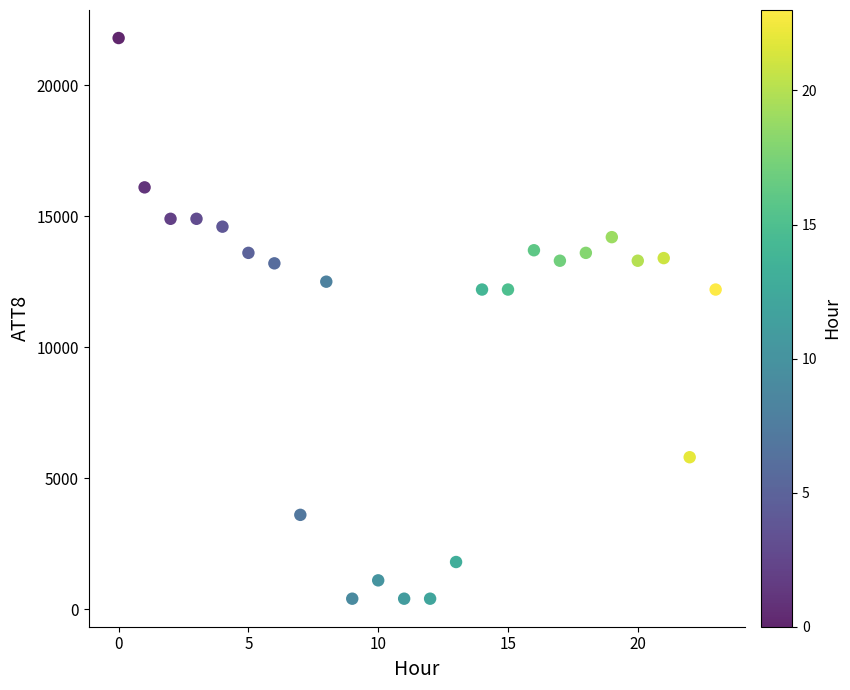

What is the range of Y values (max minus min)?

21400